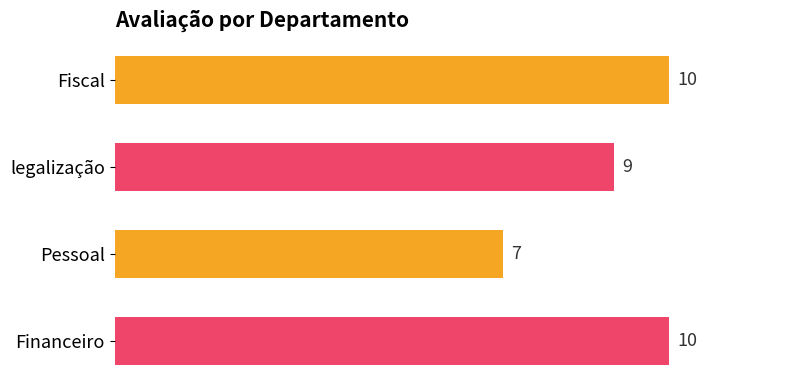

What is the difference between the second highest and minimum values?

3